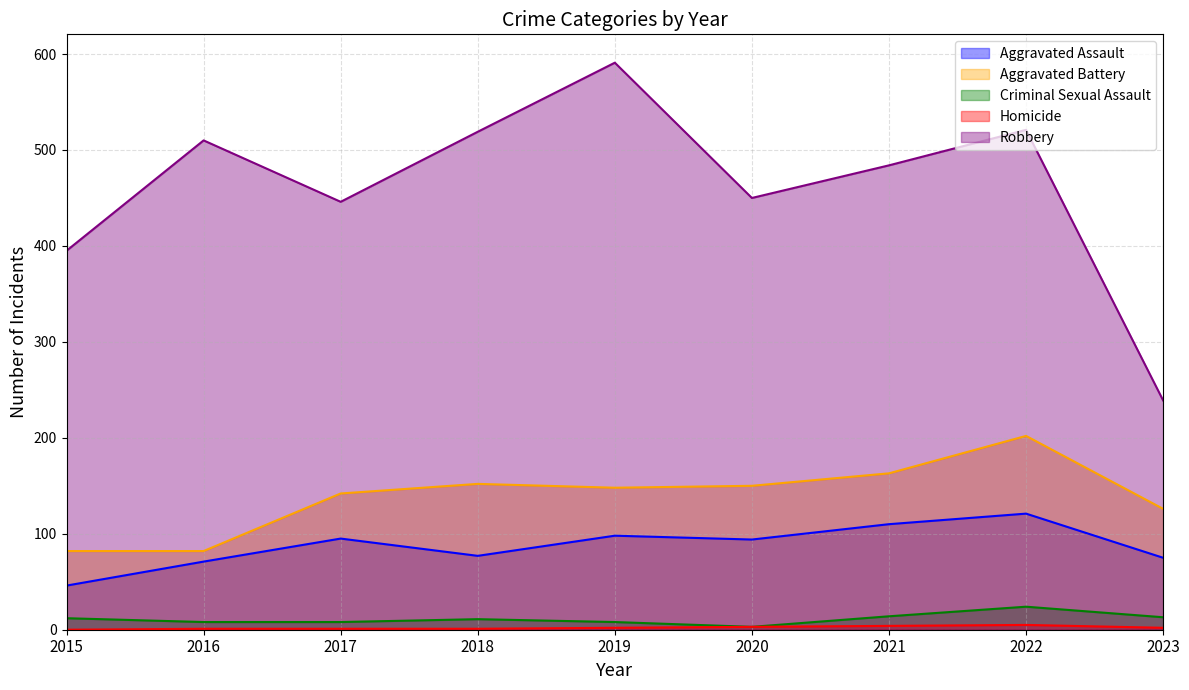

True or false: Homicide and Criminal Sexual Assault cross at least once.

False